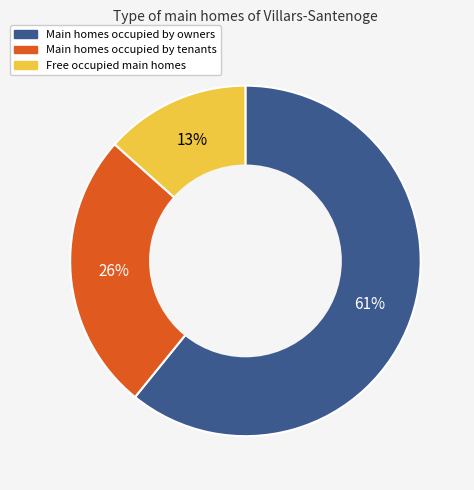

Is there a majority slice in this chart?

Yes